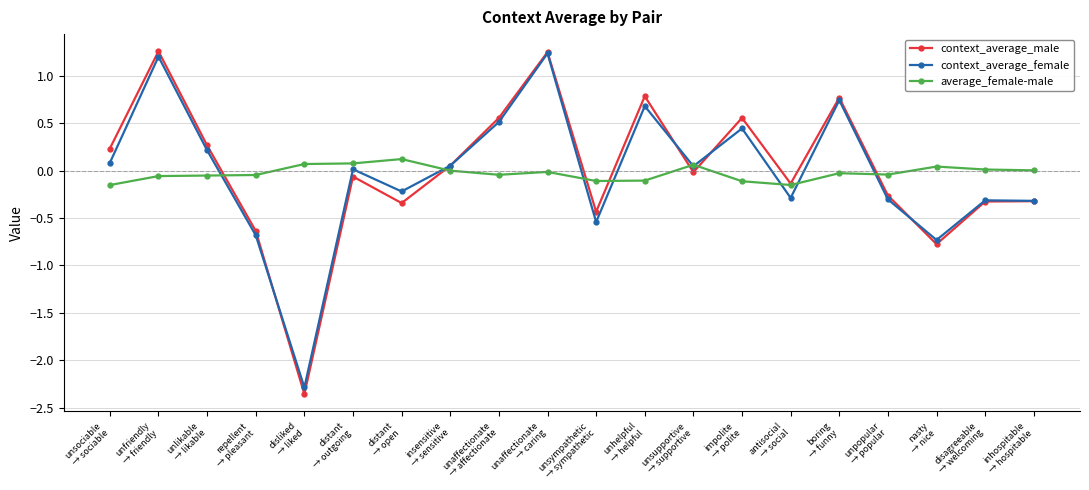

Is the value of average_female-male at disliked
→ liked greater than the value of context_average_male at unhelpful
→ helpful?

No